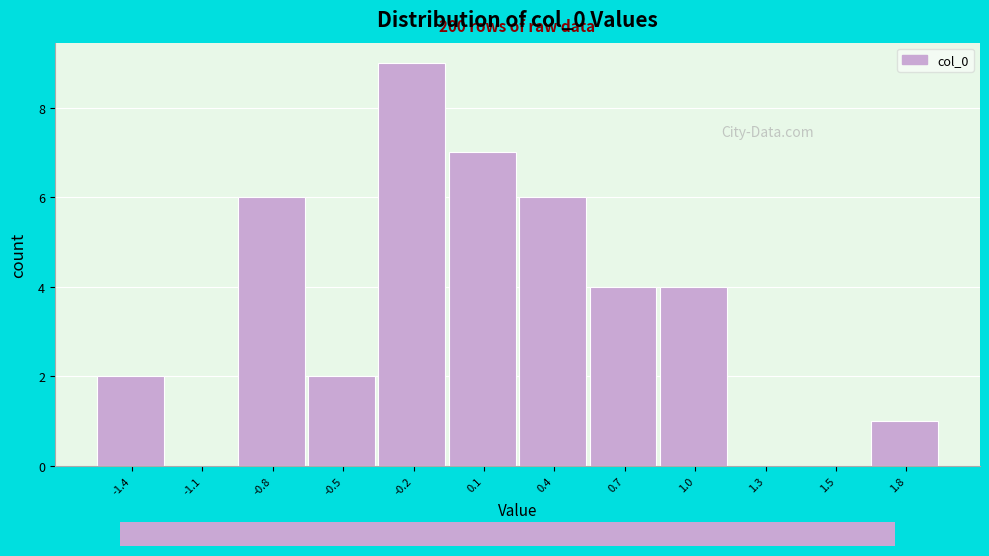

Reading right to left, extract all data points from this chart.

1.8=1	1.5=0	1.3=0	1.0=4	0.7=4	0.4=6	0.1=7	-0.2=9	-0.5=2	-0.8=6	-1.1=0	-1.4=2